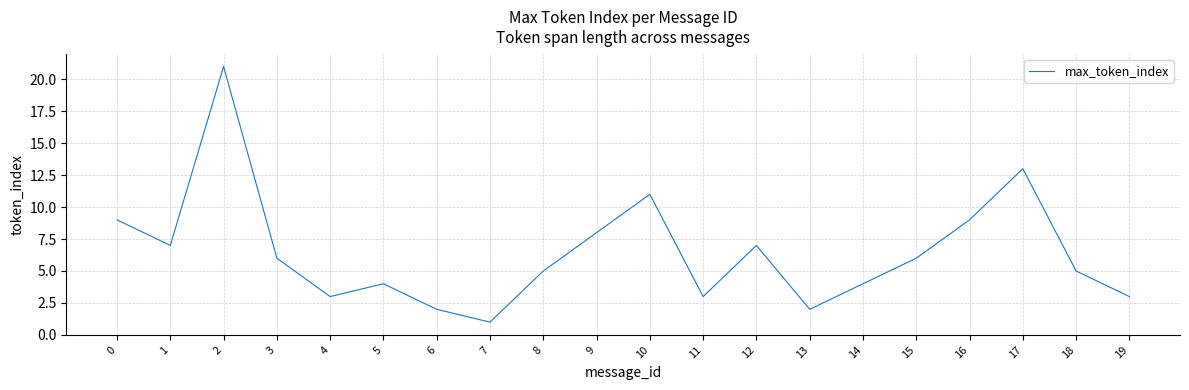

At which category does the chart reach its peak across all series?

2